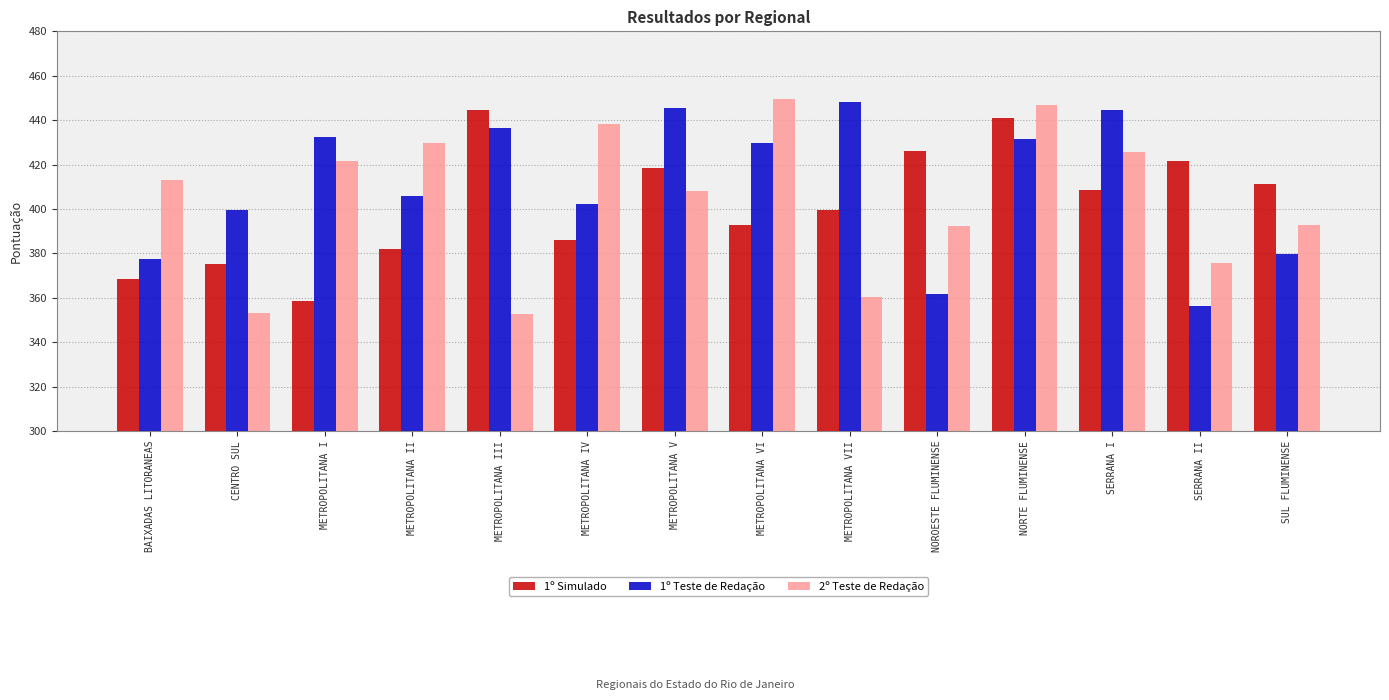

Rank the series by their average value, from highest to lowest.

1º Teste de Redação, 2º Teste de Redação, 1º Simulado